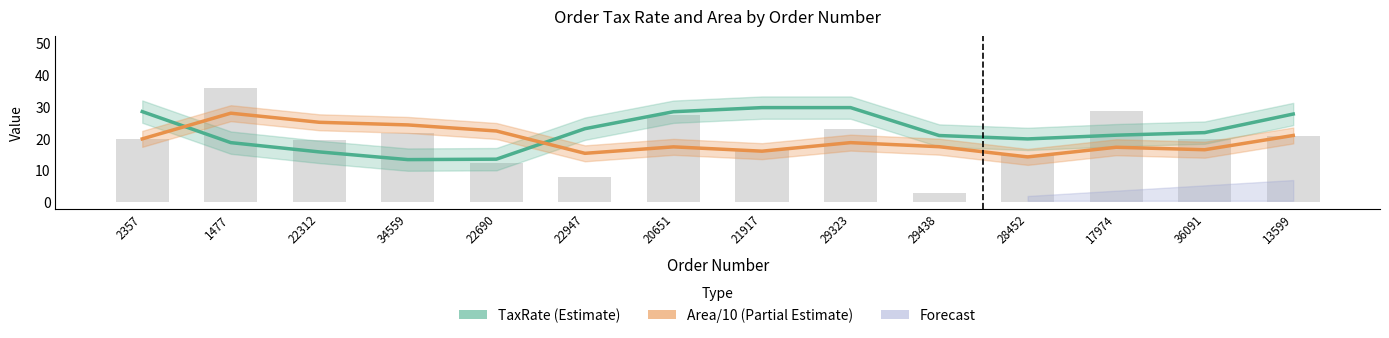

The Area/10 (Partial Estimate) series shows 26.1 at 17974. True or false?

False